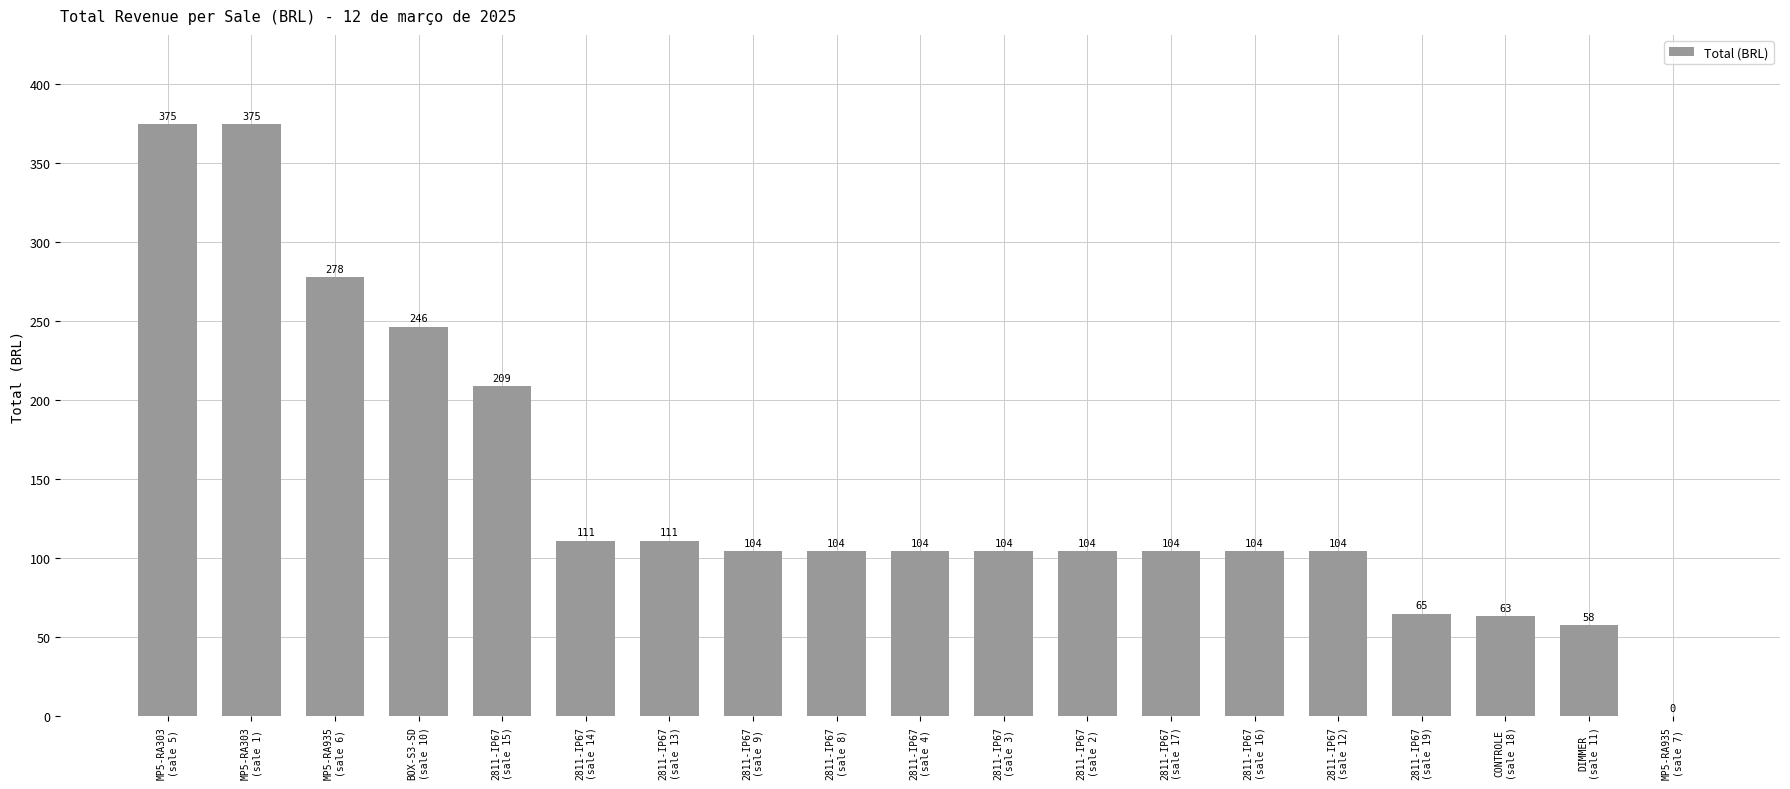

What is the greatest value displayed?

374.6